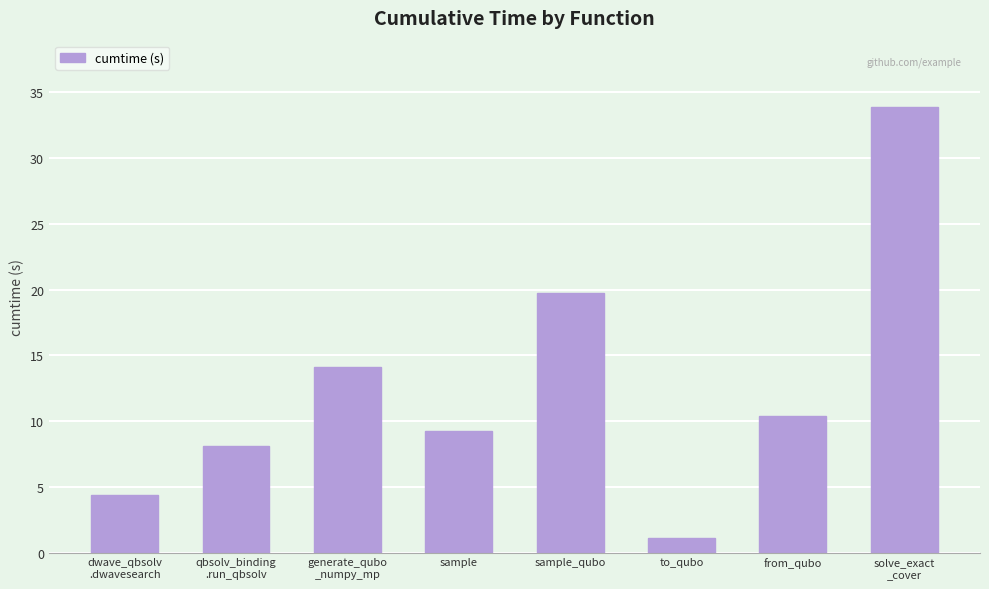

True or false: the data shows 1.1 at to_qubo.

True